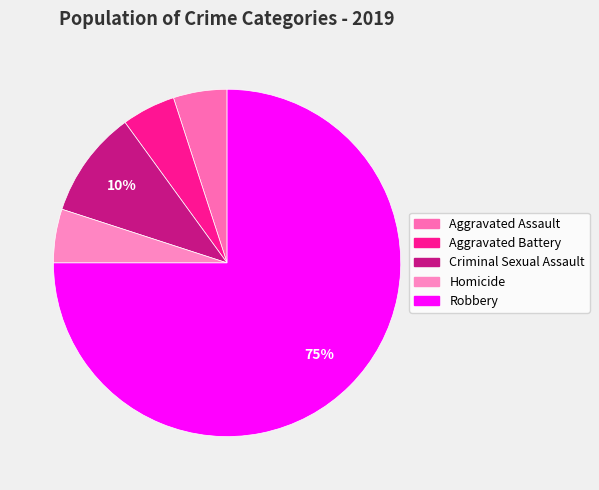

To the nearest percent, what percentage of the pie is Aggravated Assault?

5%